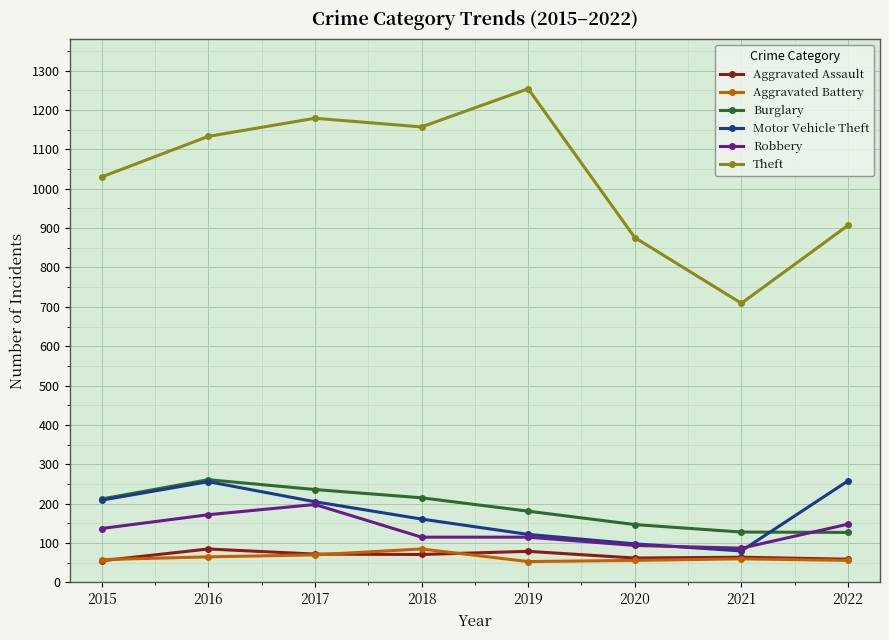

How many data points in Robbery are less than 137?

4